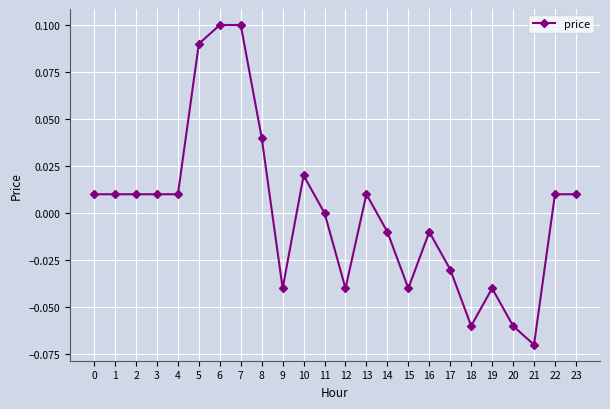

The chart shows a value of 0.0 at 10. True or false?

True